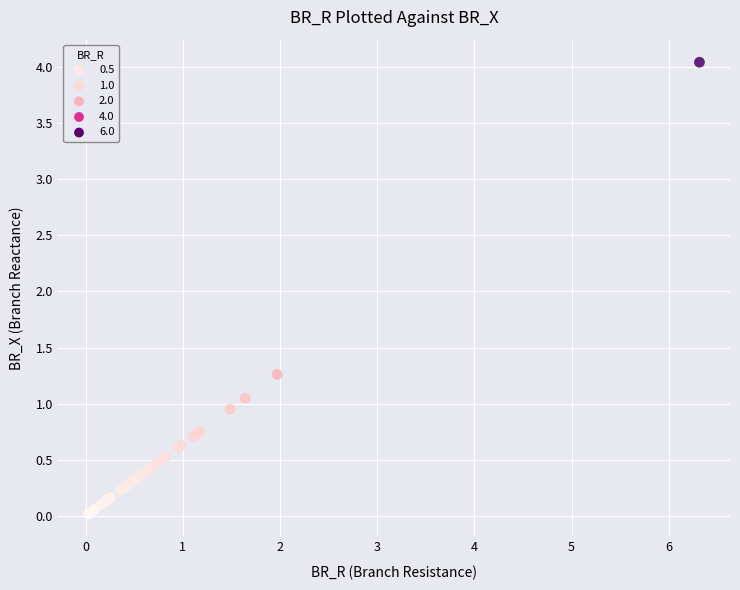

What Y value in the scatter plot is closest to 2?

1.3